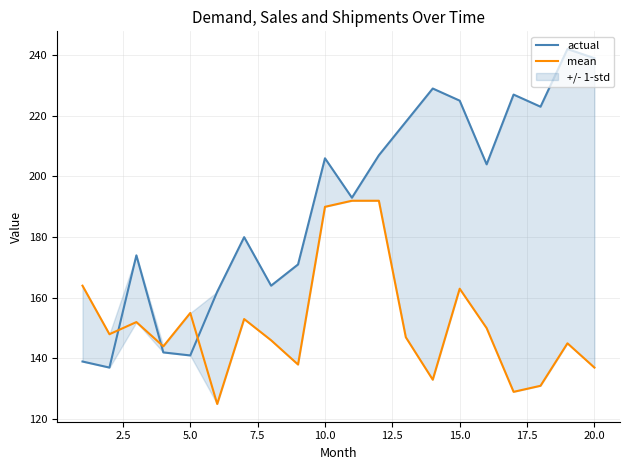

Reading left to right, list all the values displayed in this chart.

actual: 139	137	174	142	141	162	180	164	171	206	193	207	218	229	225	204	227	223	242	239
mean: 164	148	152	144	155	125	153	146	138	190	192	192	147	133	163	150	129	131	145	137